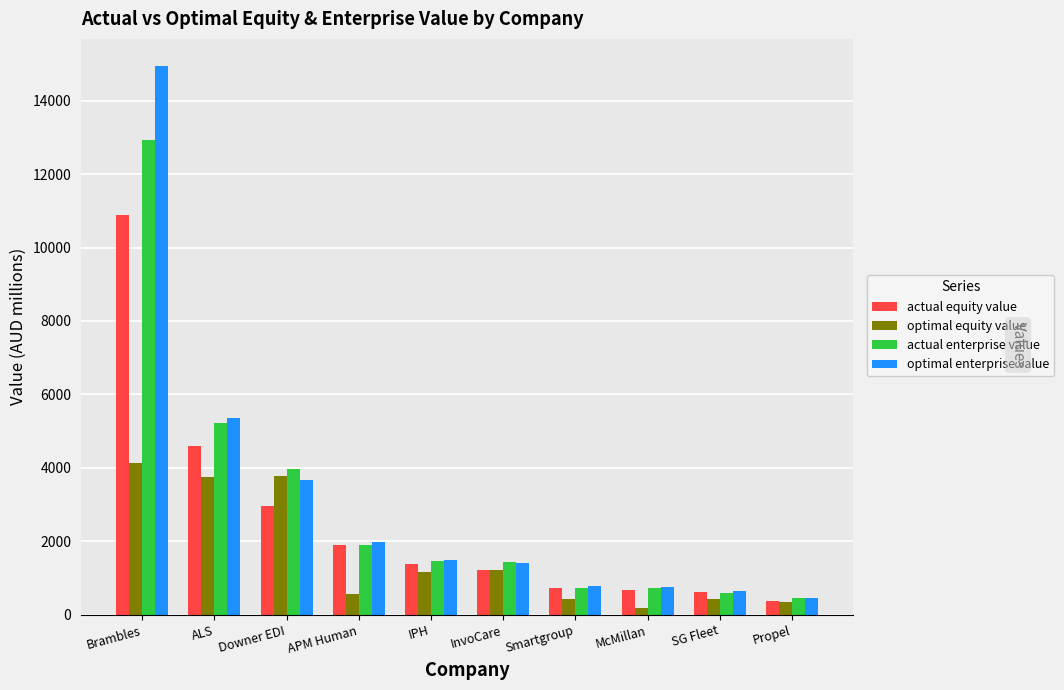

Where does the actual equity value series first go above 1394?

Brambles